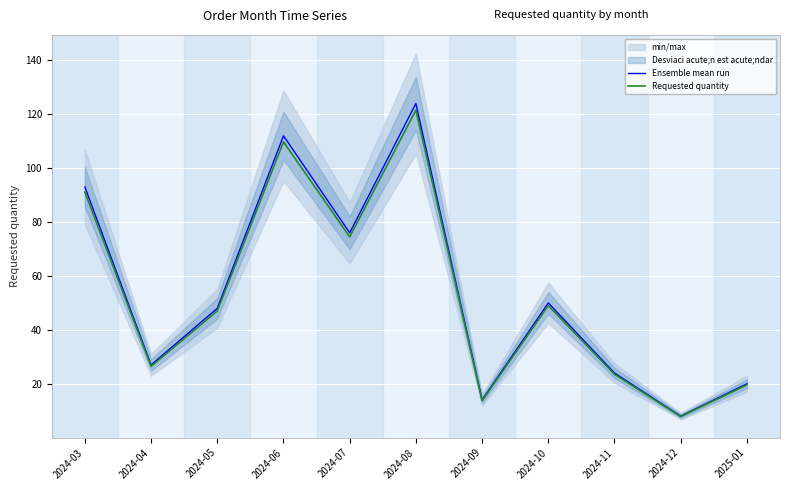

List the labels in order of Ensemble mean run value, smallest first.

2024-12, 2024-09, 2025-01, 2024-11, 2024-04, 2024-05, 2024-10, 2024-07, 2024-03, 2024-06, 2024-08